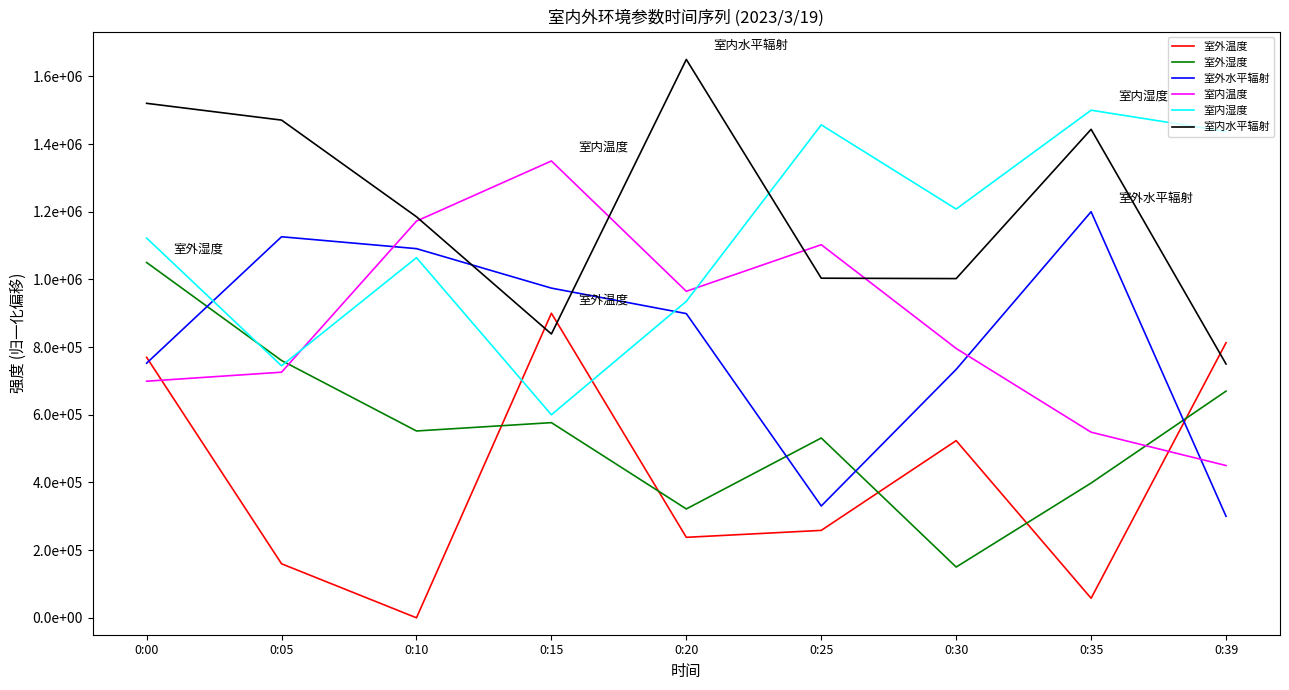

Is this an area chart (filled region under the line)?

No